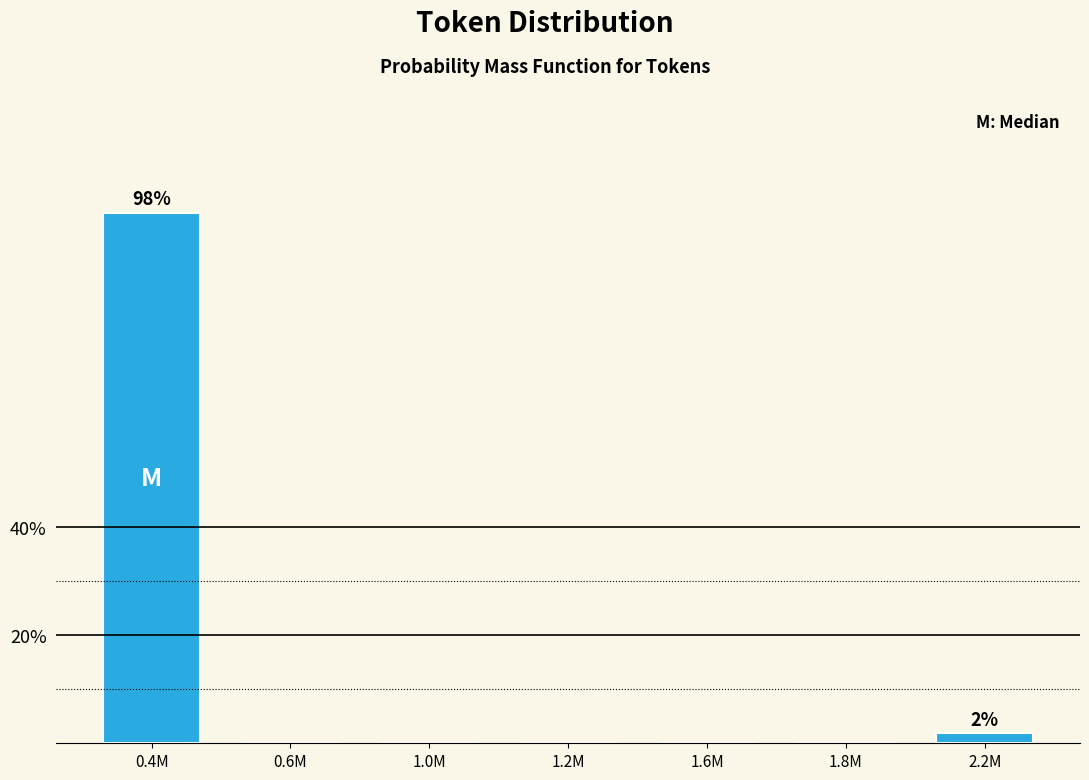

Reading right to left, what are all the values shown in this chart?

2.2M=1.9	1.8M=0.0	1.6M=0.0	1.2M=0.0	1.0M=0.0	0.6M=0.0	0.4M=98.1